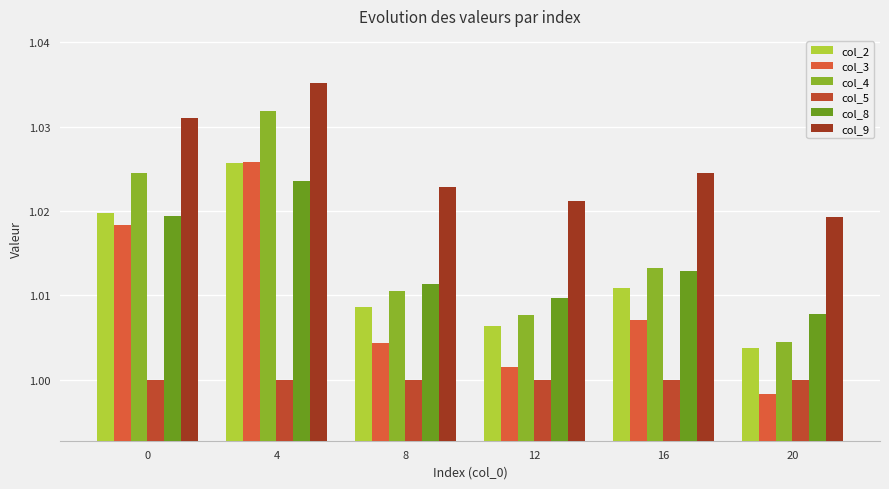

At 4, list the series in order from smallest to largest.

col_5, col_8, col_2, col_3, col_4, col_9